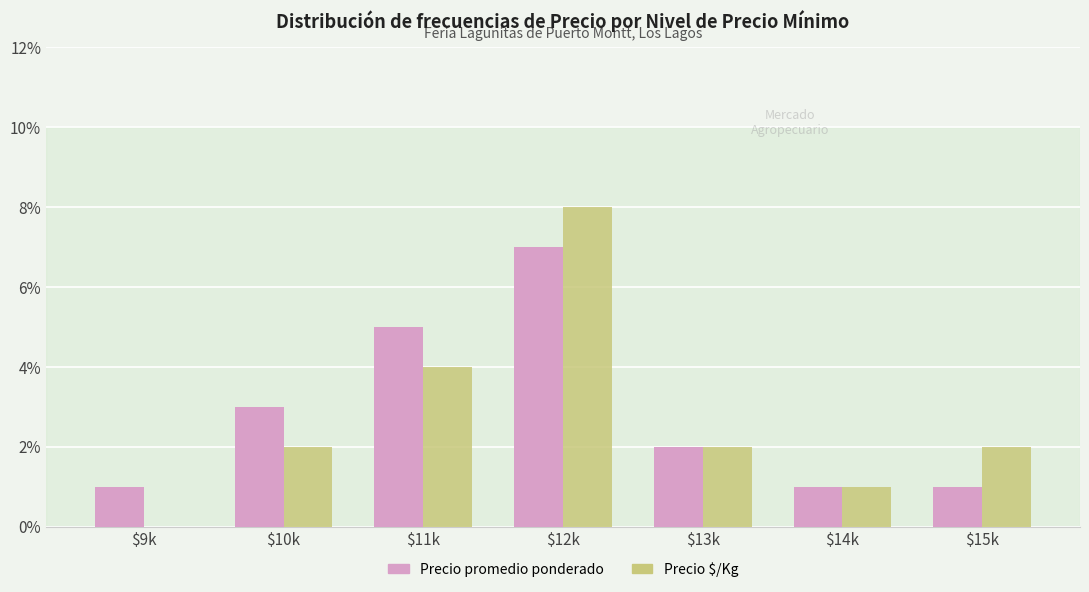

Are the bars horizontal?

No